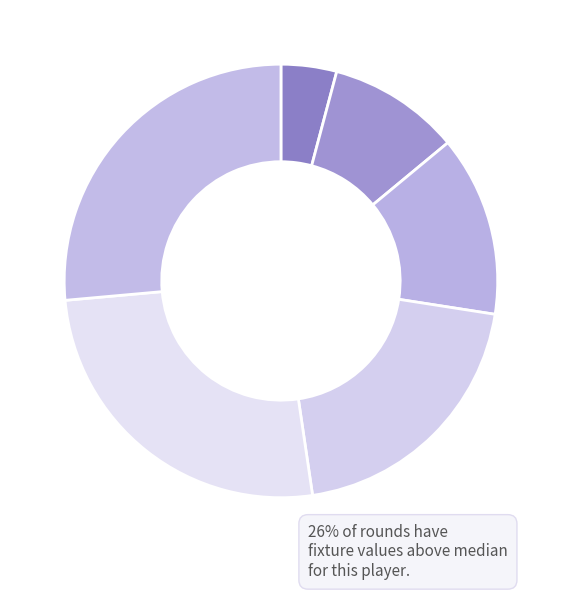

How many segments does this pie chart have?

6